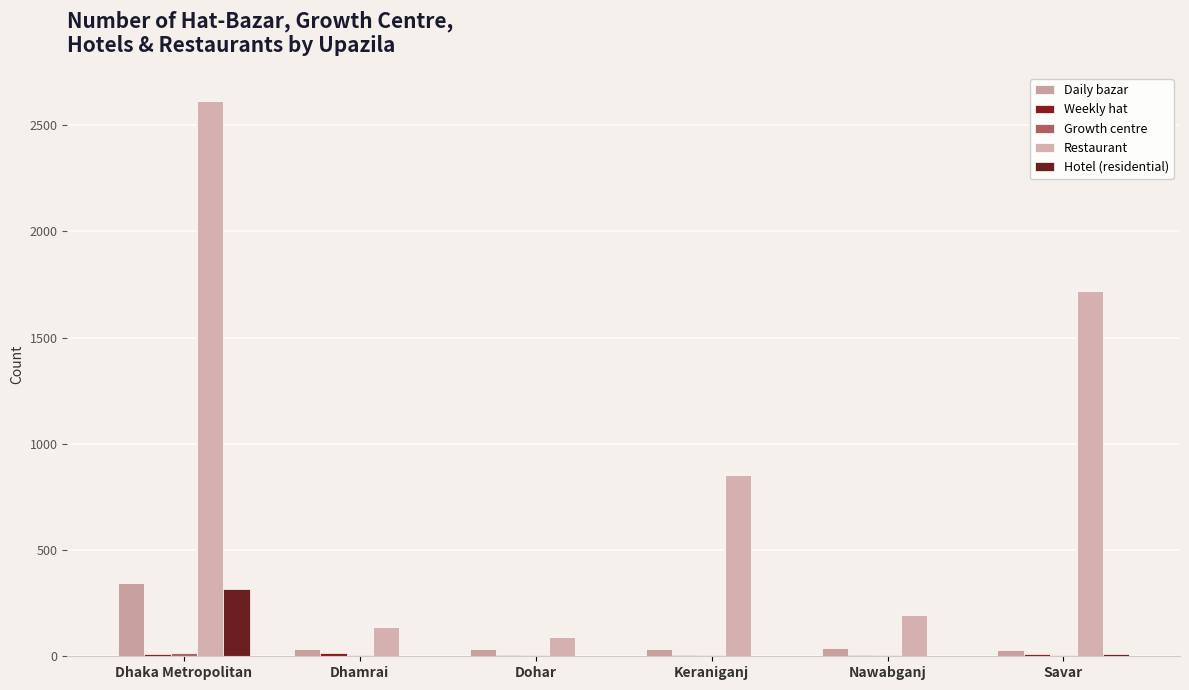

What is the sum of all Growth centre values?

43